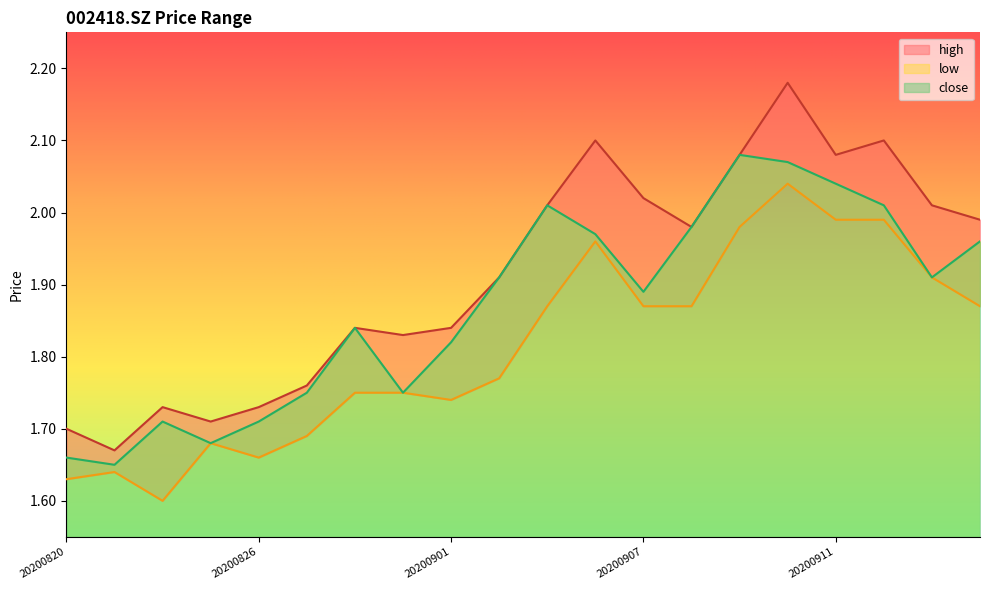

True or false: low has a value of 2.4 at 20200820.

False